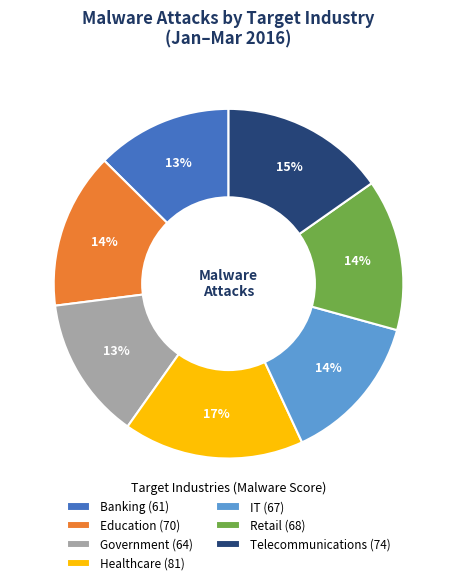

What is the ratio of the value at Telecommunications (74) to the value at Education (70)?

1.1